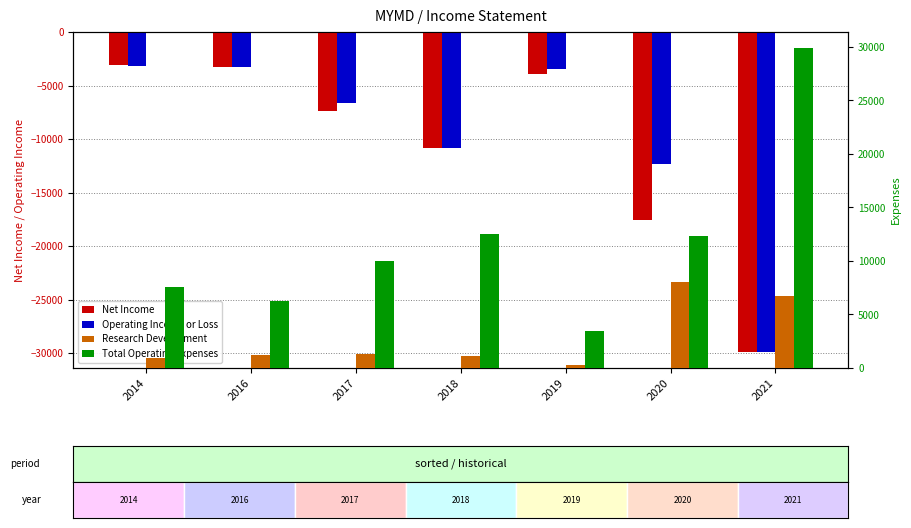

At which category is the sum across all series the highest?

2014